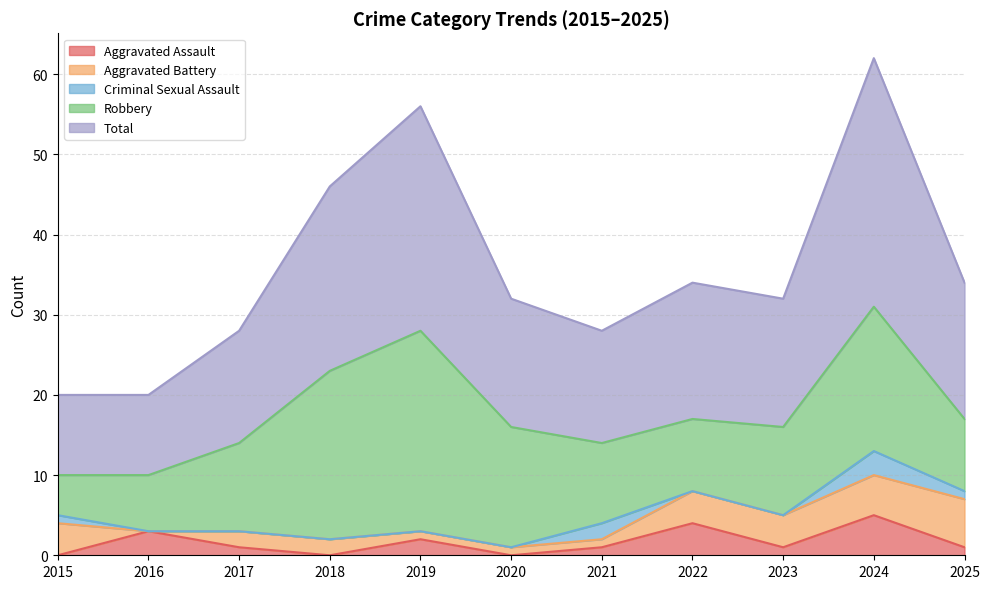

Reading left to right, transcribe all the data shown in this chart.

Aggravated Assault: 0	3	1	0	2	0	1	4	1	5	1
Aggravated Battery: 4	0	2	2	1	1	1	4	4	5	6
Criminal Sexual Assault: 1	0	0	0	0	0	2	0	0	3	1
Robbery: 5	7	11	21	25	15	10	9	11	18	9
Total: 10	10	14	23	28	16	14	17	16	31	17